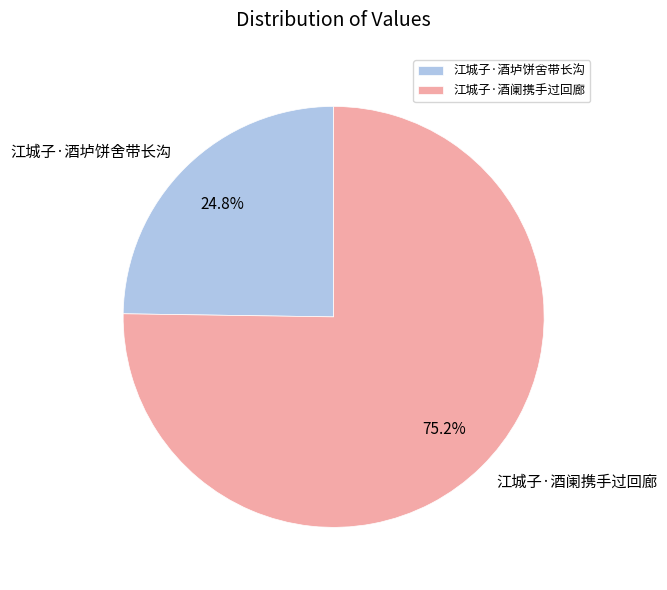

To the nearest percent, what is the difference between the largest and smallest slice percentages?

50%